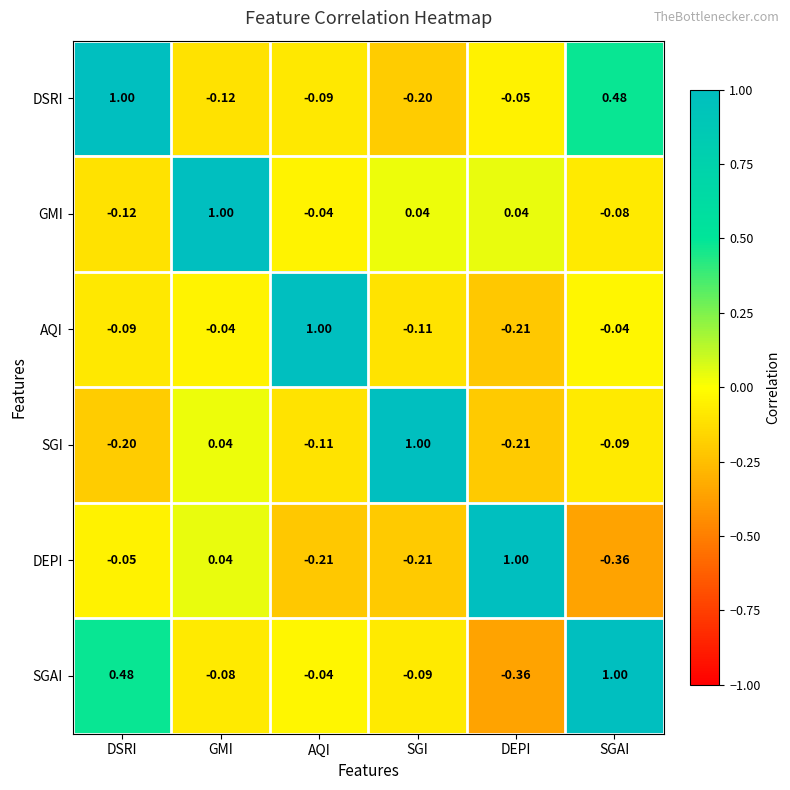

Where is SGAI nearest to the value 0?

AQI